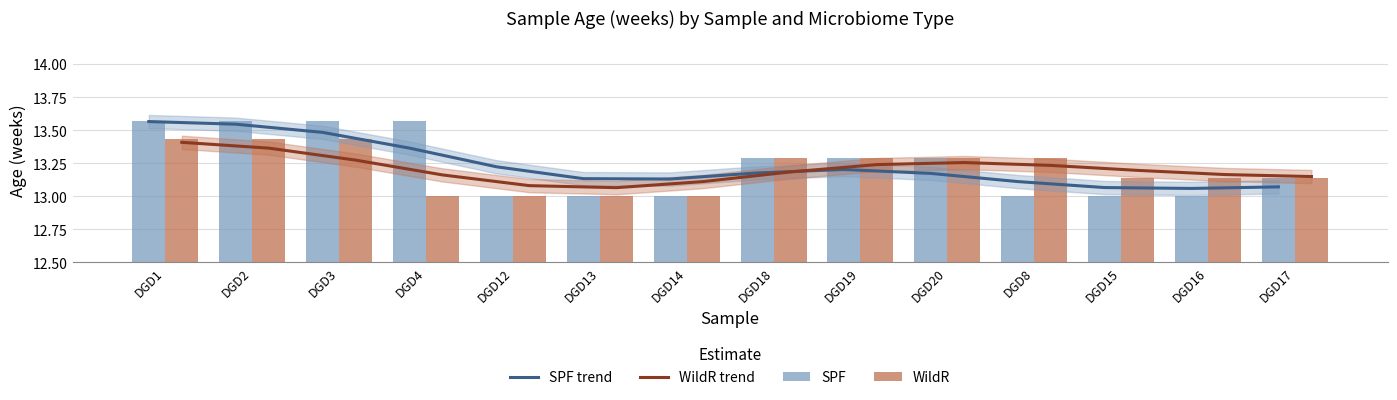

Reading left to right, list all the values displayed in this chart.

SPF trend: 13.6	13.5	13.5	13.4	13.2	13.1	13.1	13.2	13.2	13.2	13.1	13.1	13.1	13.1
WildR trend: 13.4	13.4	13.3	13.2	13.1	13.1	13.1	13.2	13.2	13.3	13.2	13.2	13.2	13.1
SPF: 13.6	13.6	13.6	13.6	13.0	13.0	13.0	13.3	13.3	13.3	13.0	13.0	13.0	13.1
WildR: 13.4	13.4	13.4	13.0	13.0	13.0	13.0	13.3	13.3	13.3	13.3	13.1	13.1	13.1